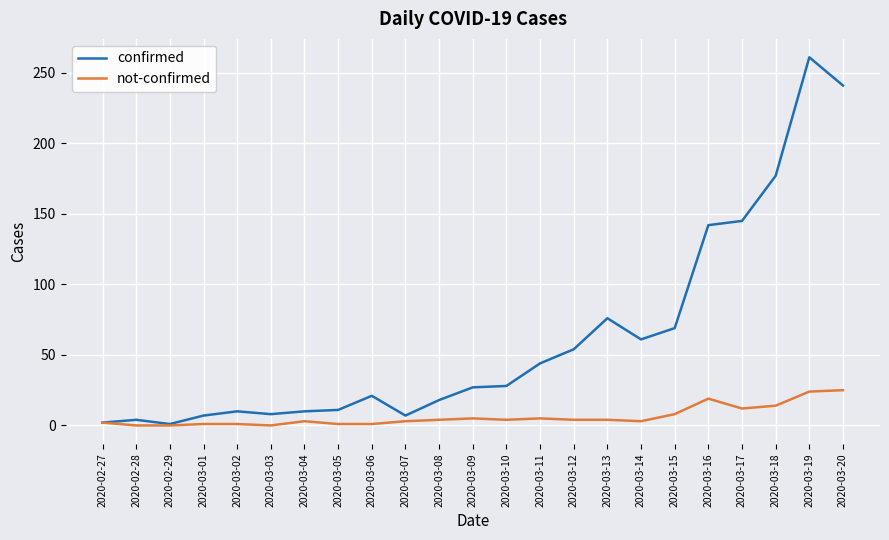

At which label is confirmed closest to 131?

2020-03-16